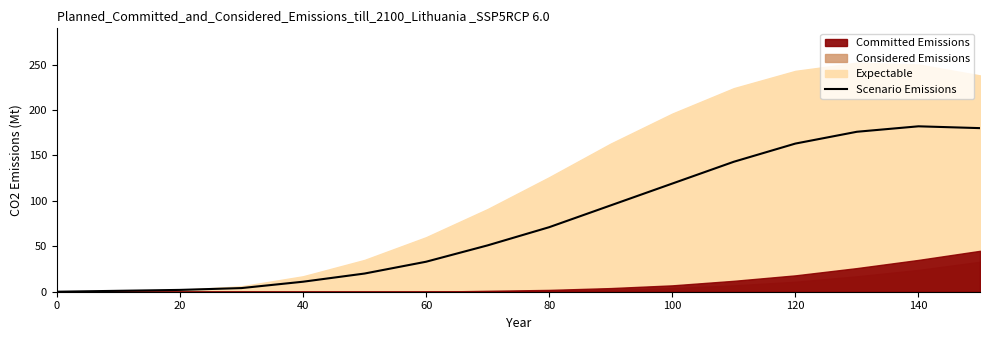

What is the maximum value for Scenario Emissions?

182